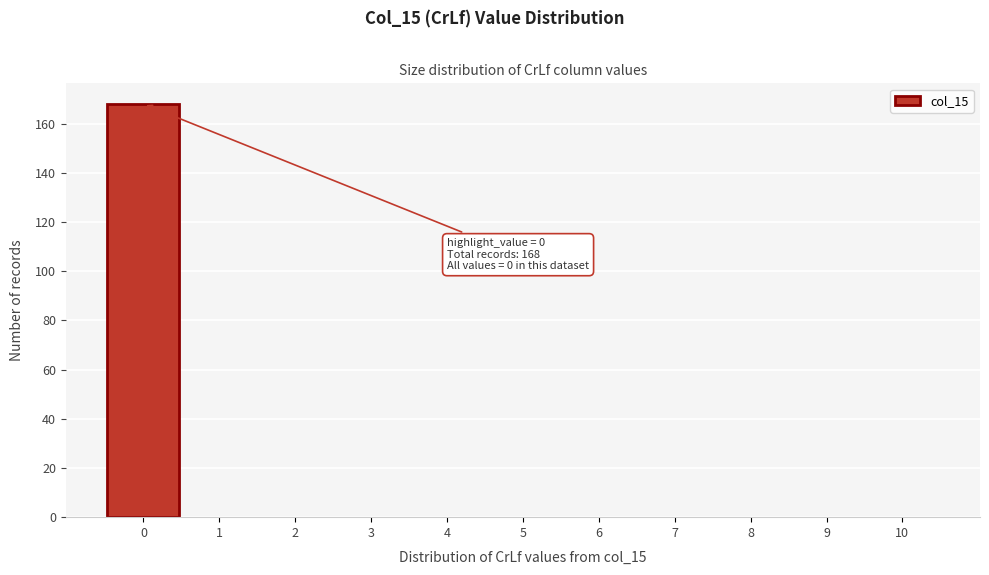

Which range on the x-axis has the tallest bar?

-0.5 to 0.5